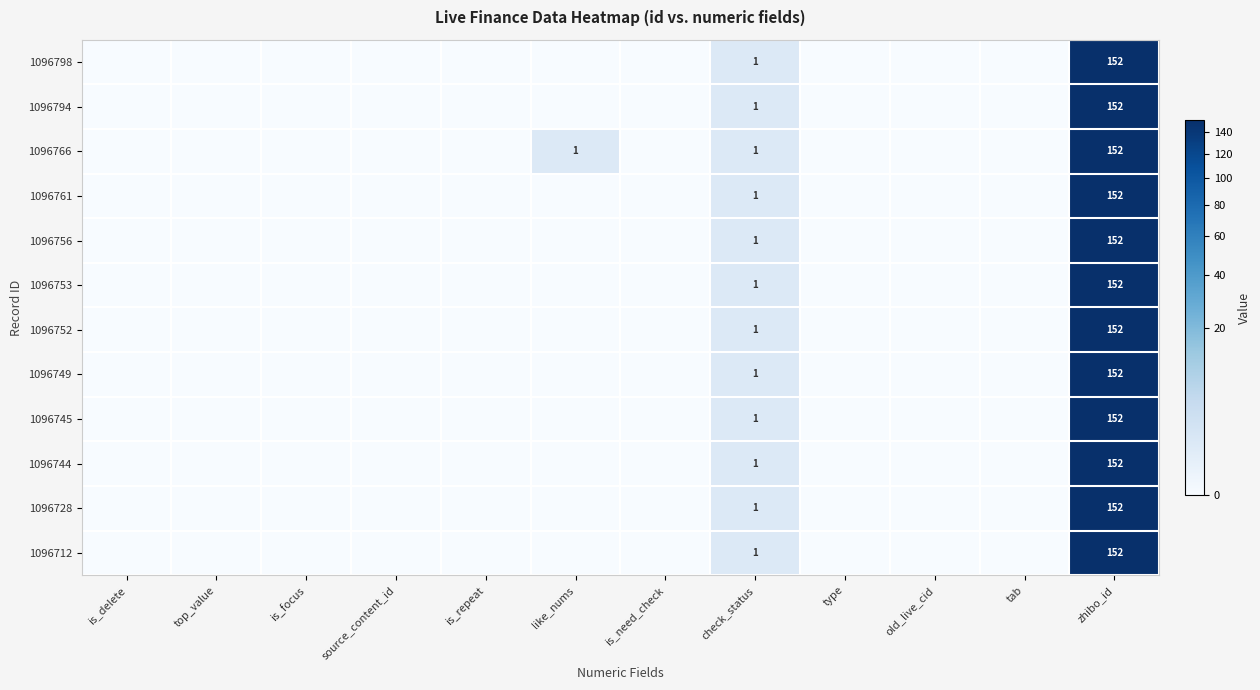

What is the greatest value displayed?

152